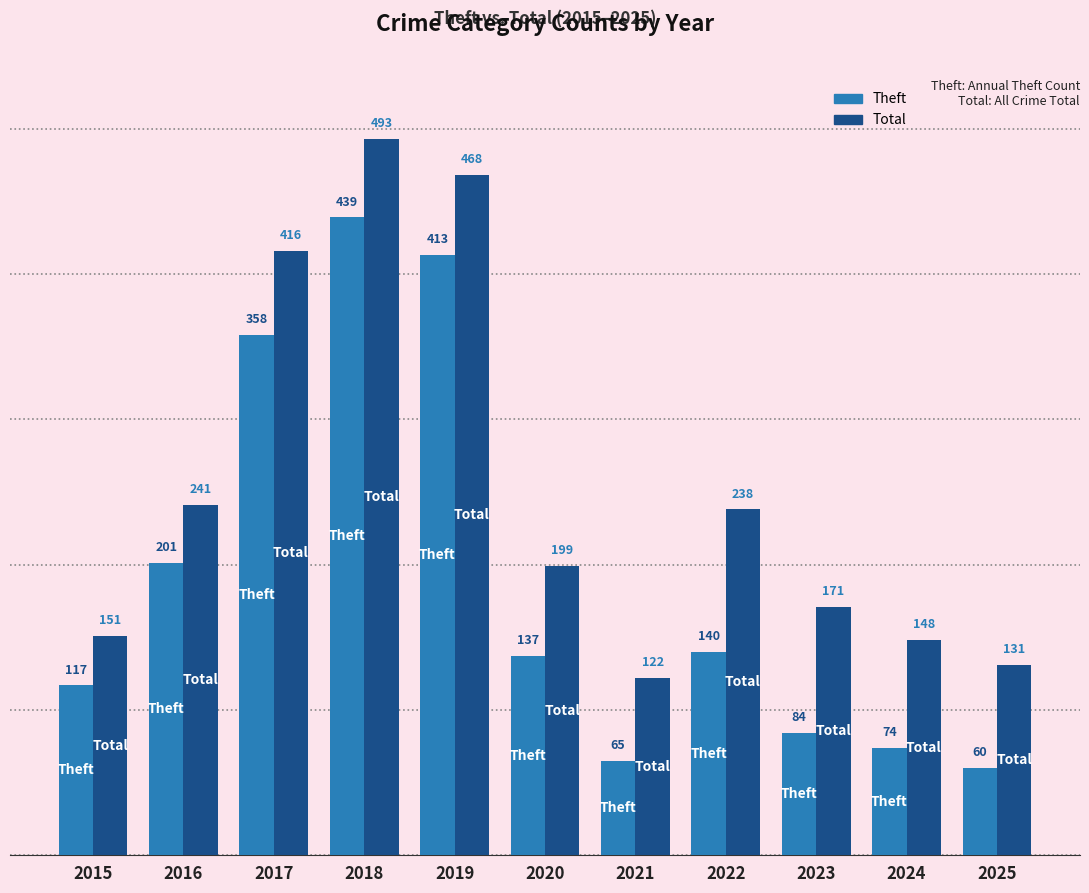

Reading left to right, list all the values displayed in this chart.

Theft: 117	201	358	439	413	137	65	140	84	74	60
Total: 151	241	416	493	468	199	122	238	171	148	131